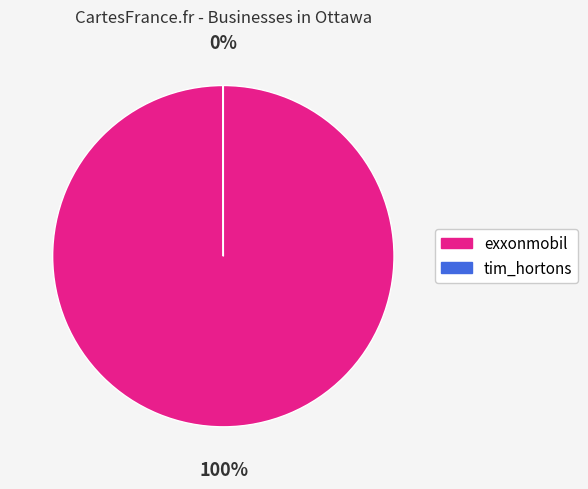

Does exxonmobil account for over 50% of the chart?

Yes